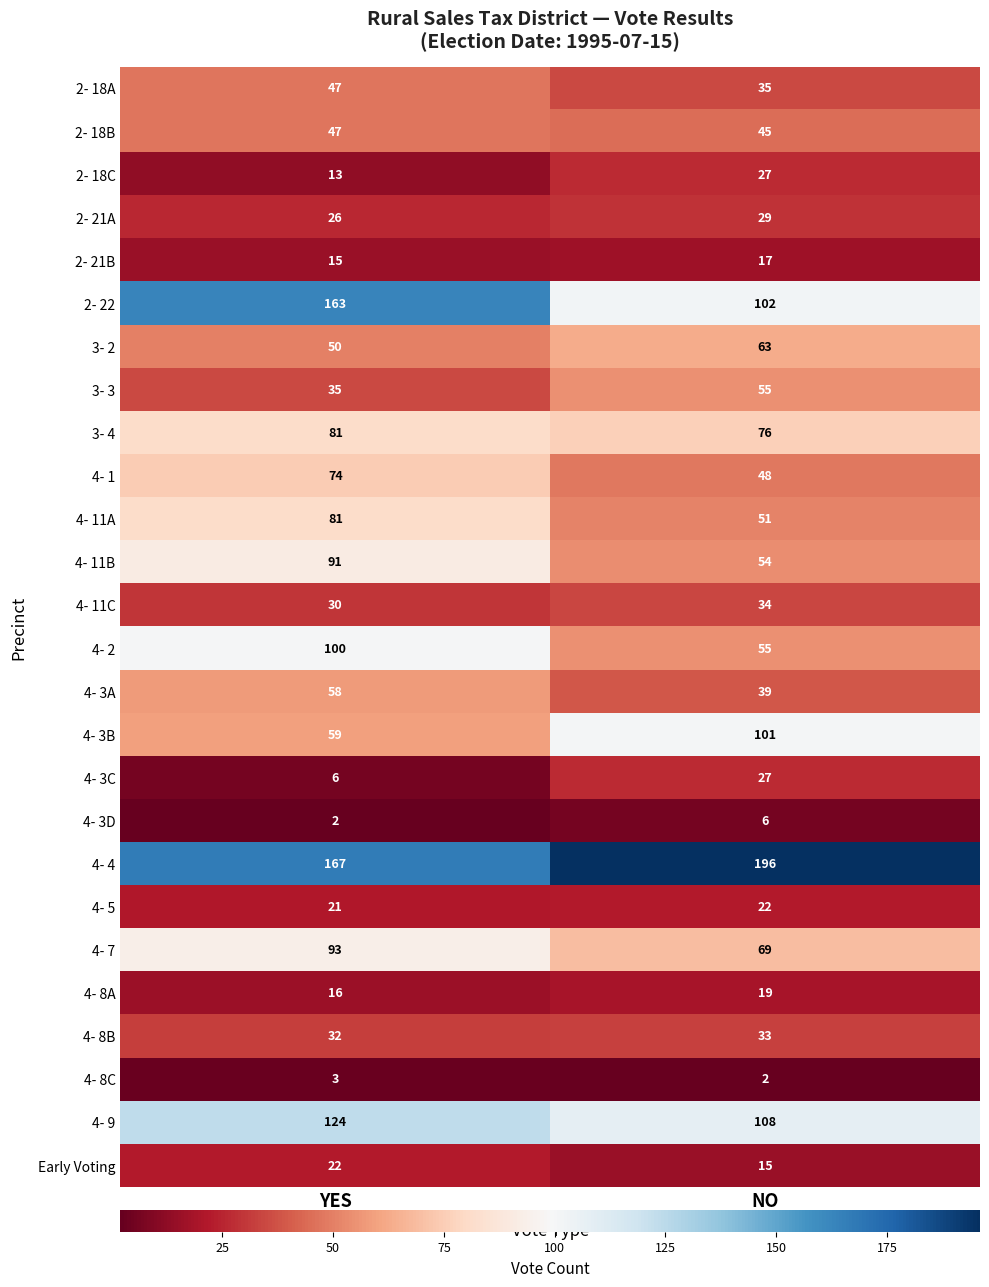

What is the difference between the 4- 8A values at YES and NO?

3